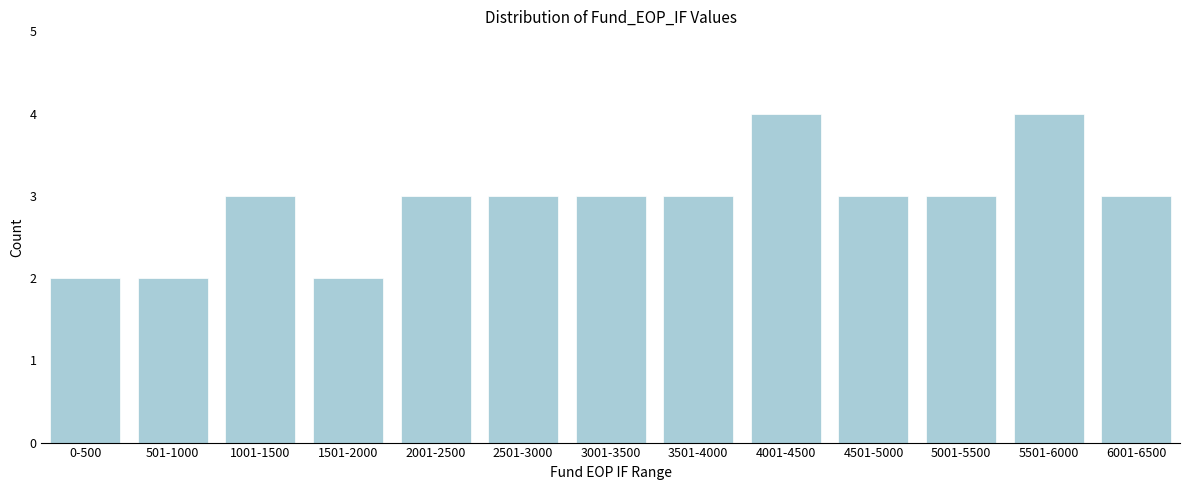

Reading left to right, extract all data points from this chart.

2	2	3	2	3	3	3	3	4	3	3	4	3